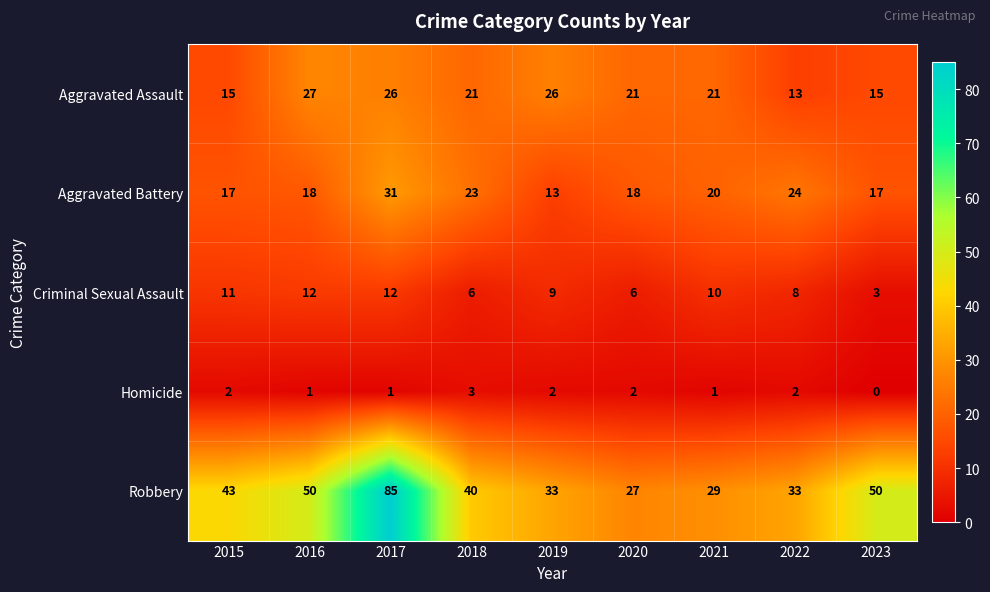

What is the average value of the Aggravated Battery series?

20